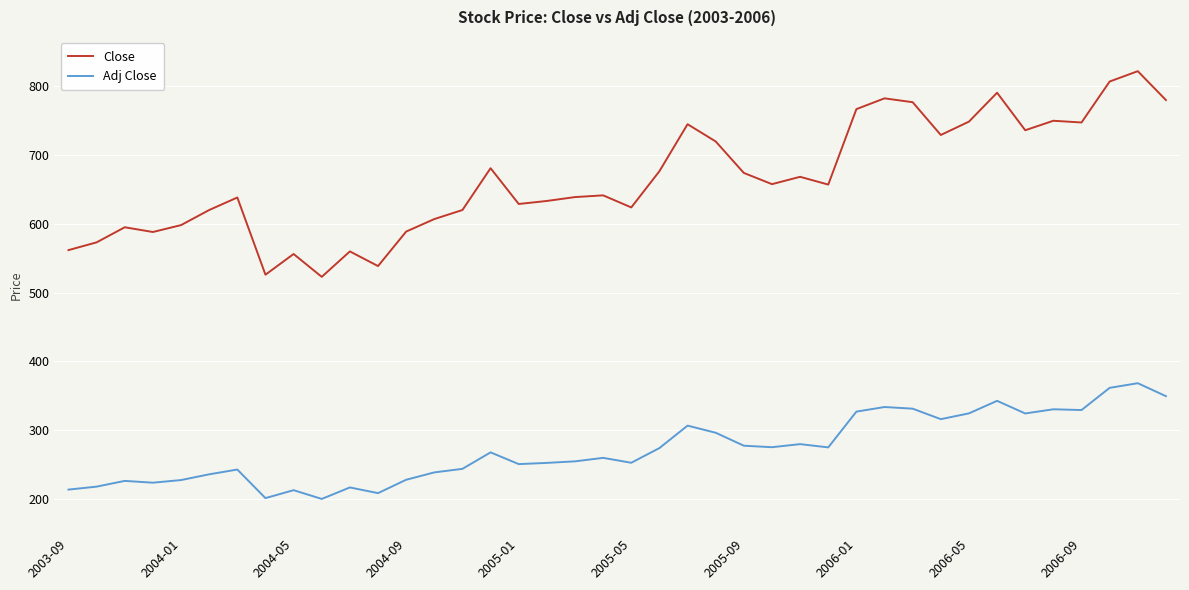

Which series has the largest total across all categories?

Close